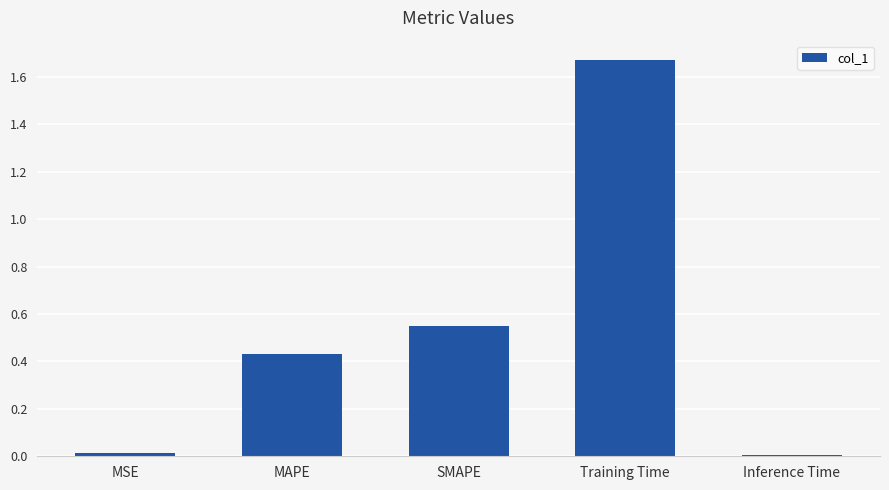

What is the label of the 2nd bar from the right?

Training Time